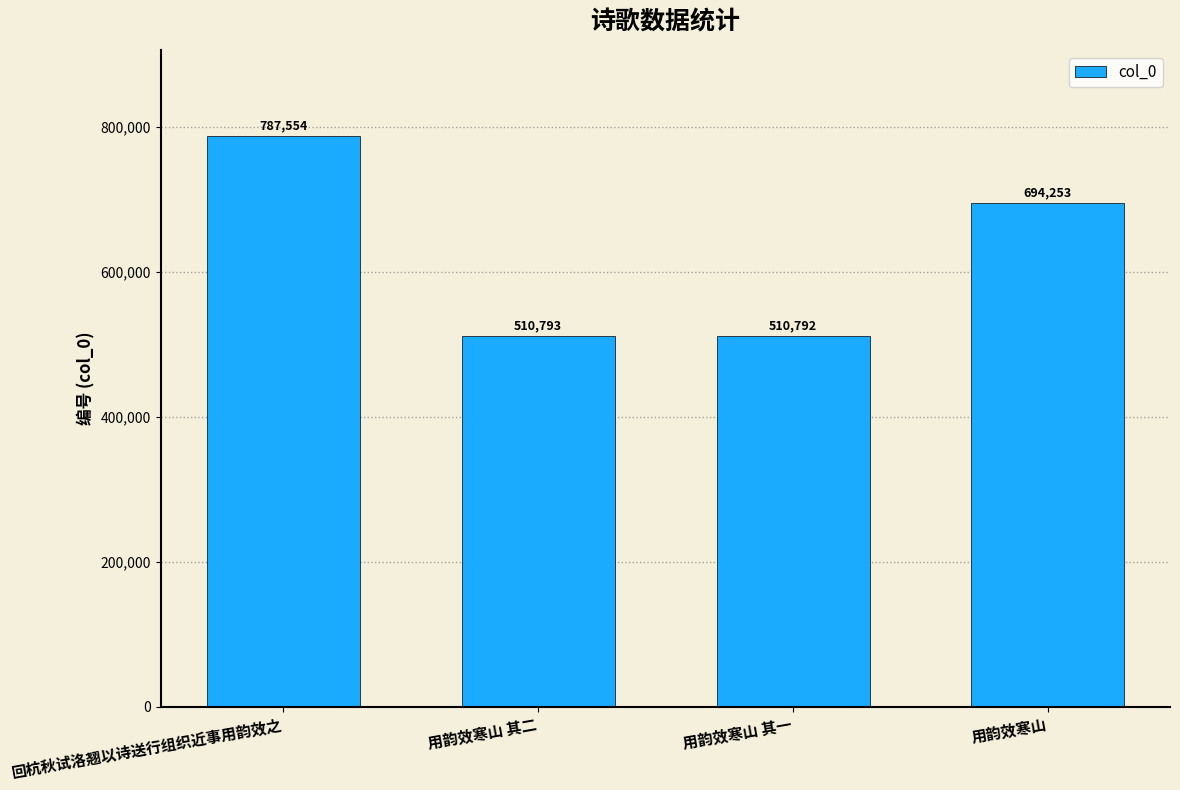

Where is the data nearest to the value 649173?

用韵效寒山